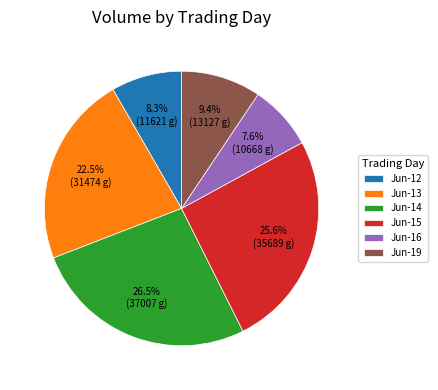

Which has a higher value, Jun-19 or Jun-13?

Jun-13